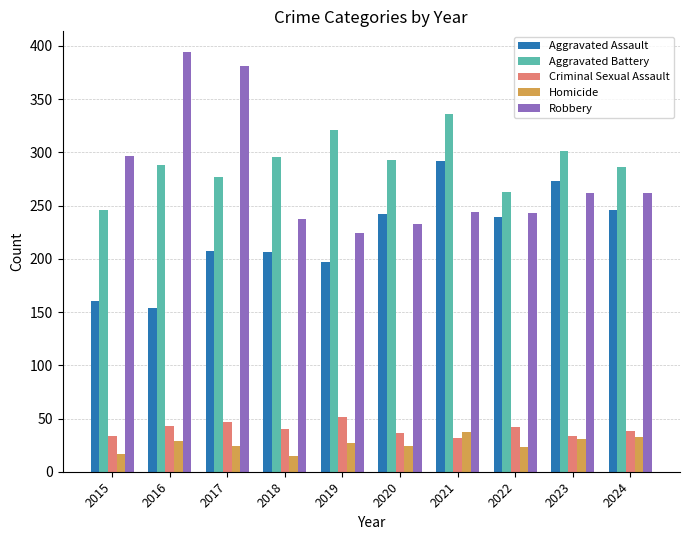

At which label does Robbery reach its minimum?

2019